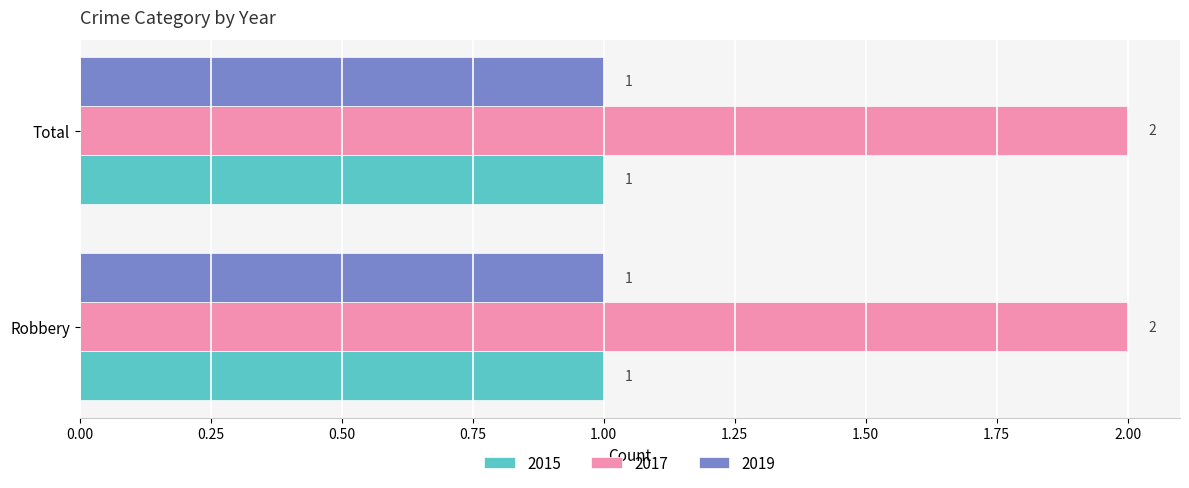

True or false: 2017 has a value of 2 at Robbery.

True